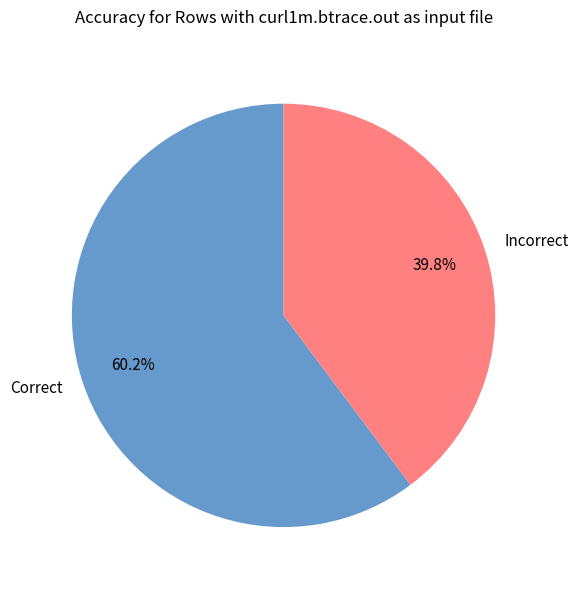

Rank the categories by value from lowest to highest.

Incorrect, Correct